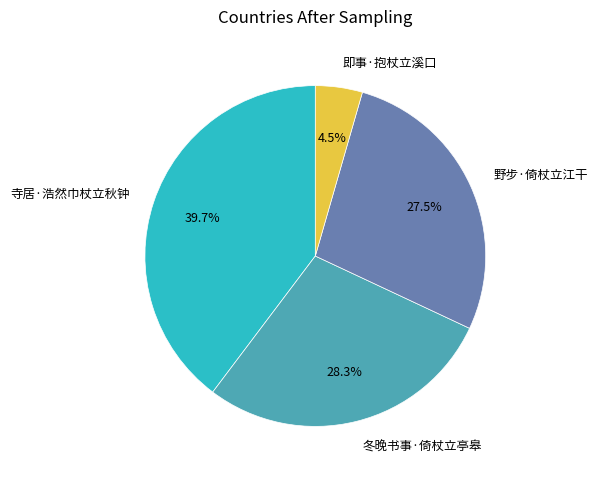

Which has a higher value, 即事·抱杖立溪口 or 野步·倚杖立江干?

野步·倚杖立江干